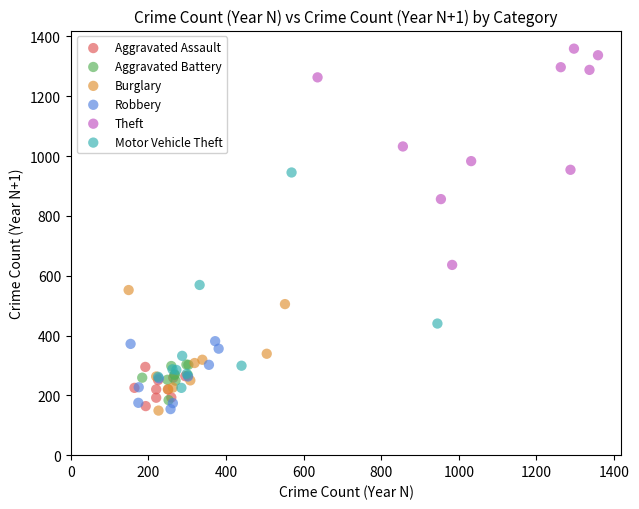

Which series reaches the maximum Y coordinate?

Theft